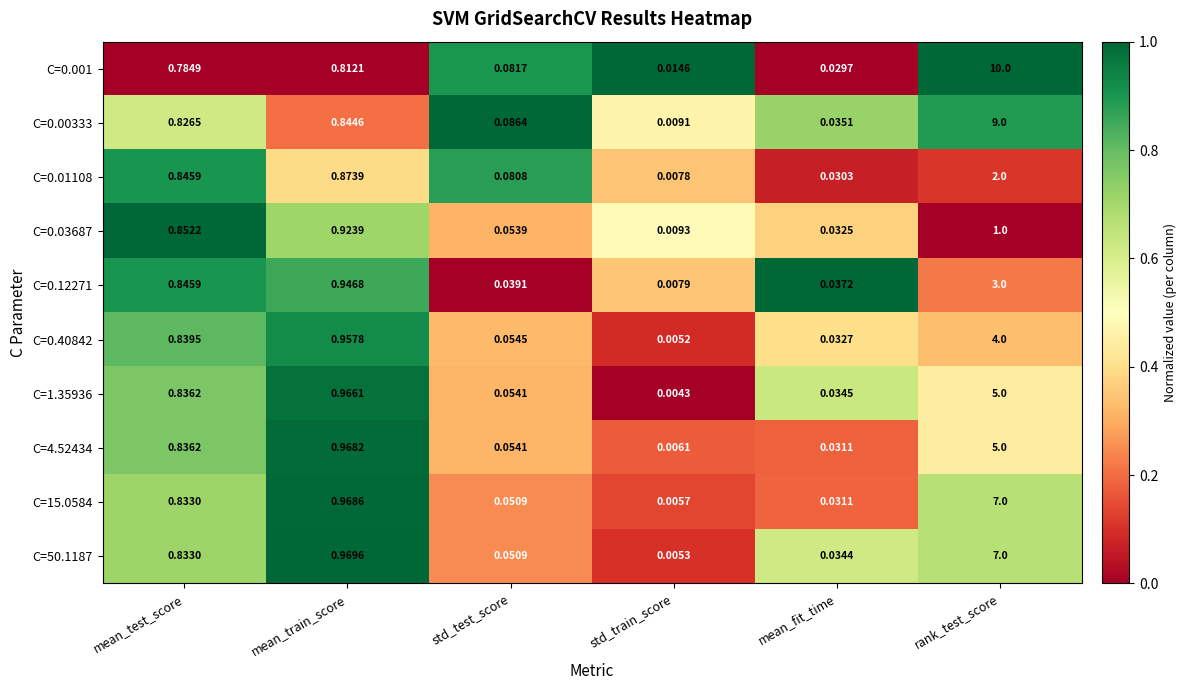

At which category is the sum across all series the highest?

rank_test_score